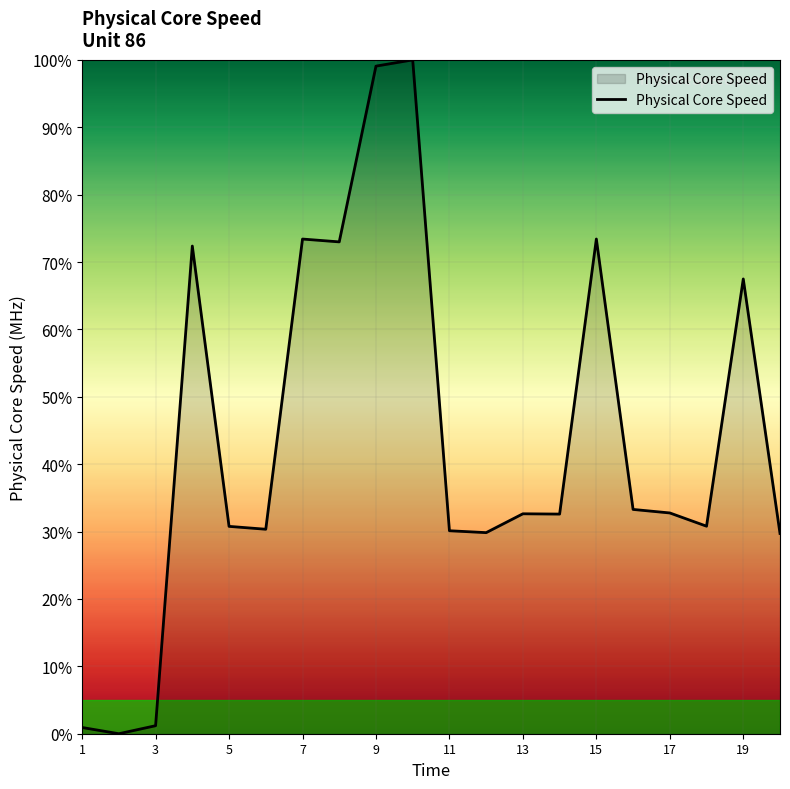

What is the greatest value displayed?

100.0